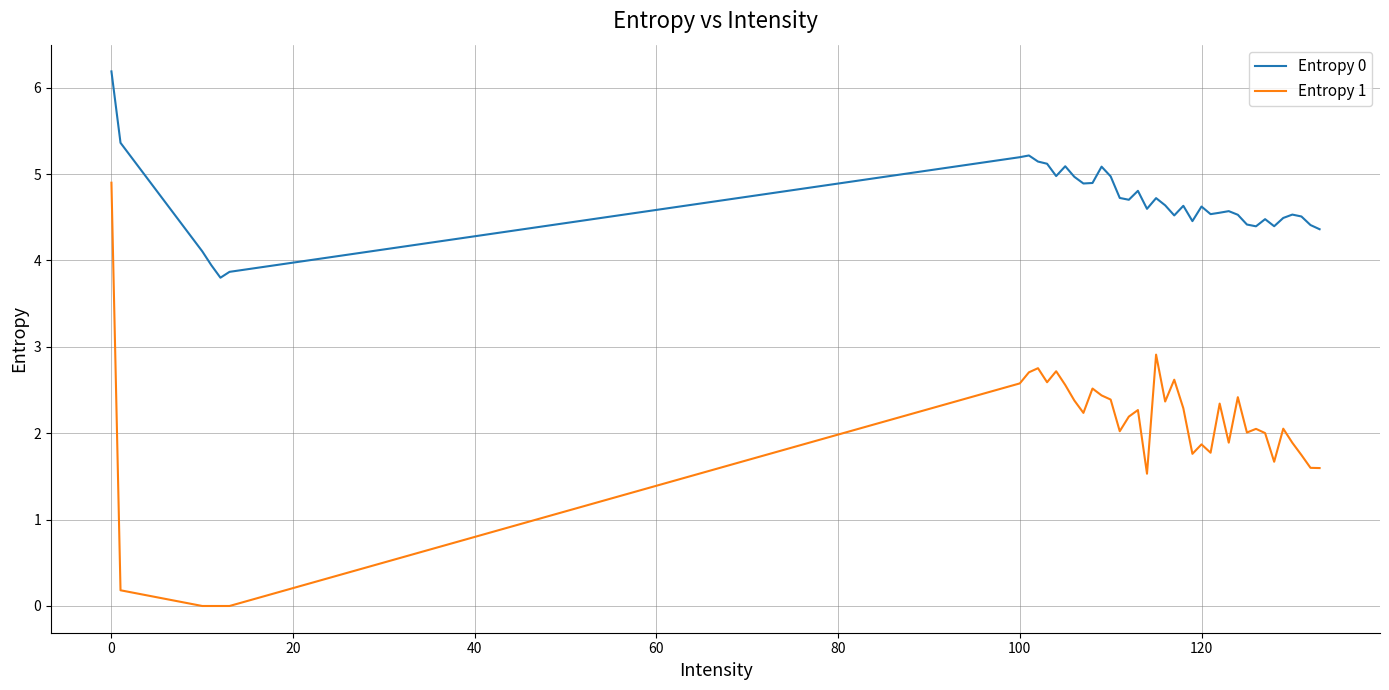

List the series in order of their peak value, lowest first.

Entropy 1, Entropy 0